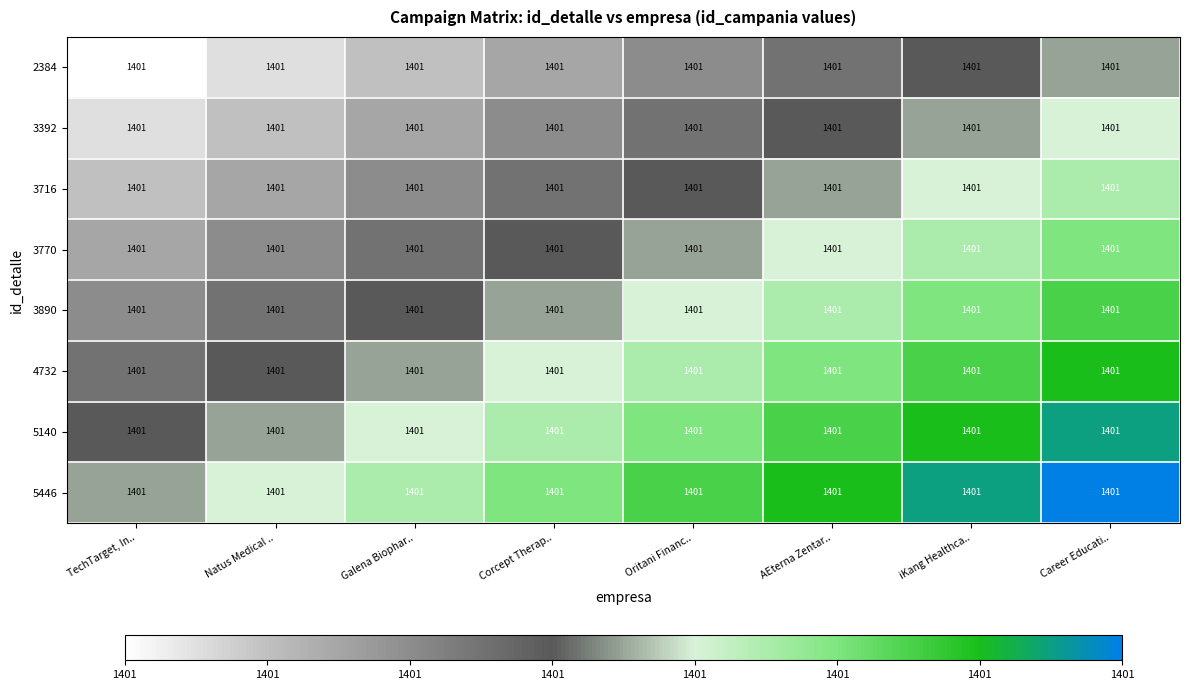

Which category has the lowest value in the 5140 series?

TechTarget, In..